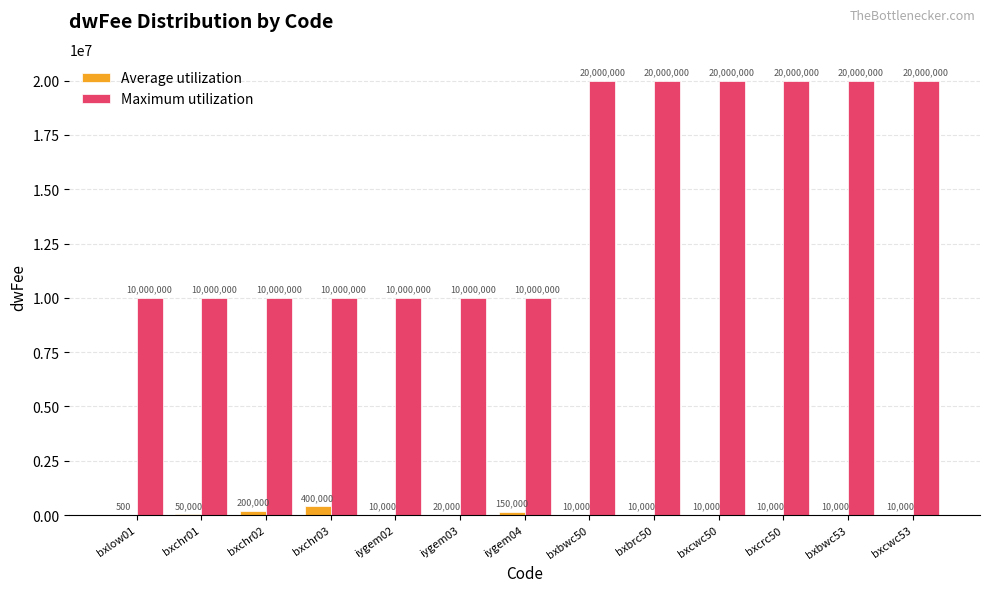

What is the maximum value shown in the chart?

20000000